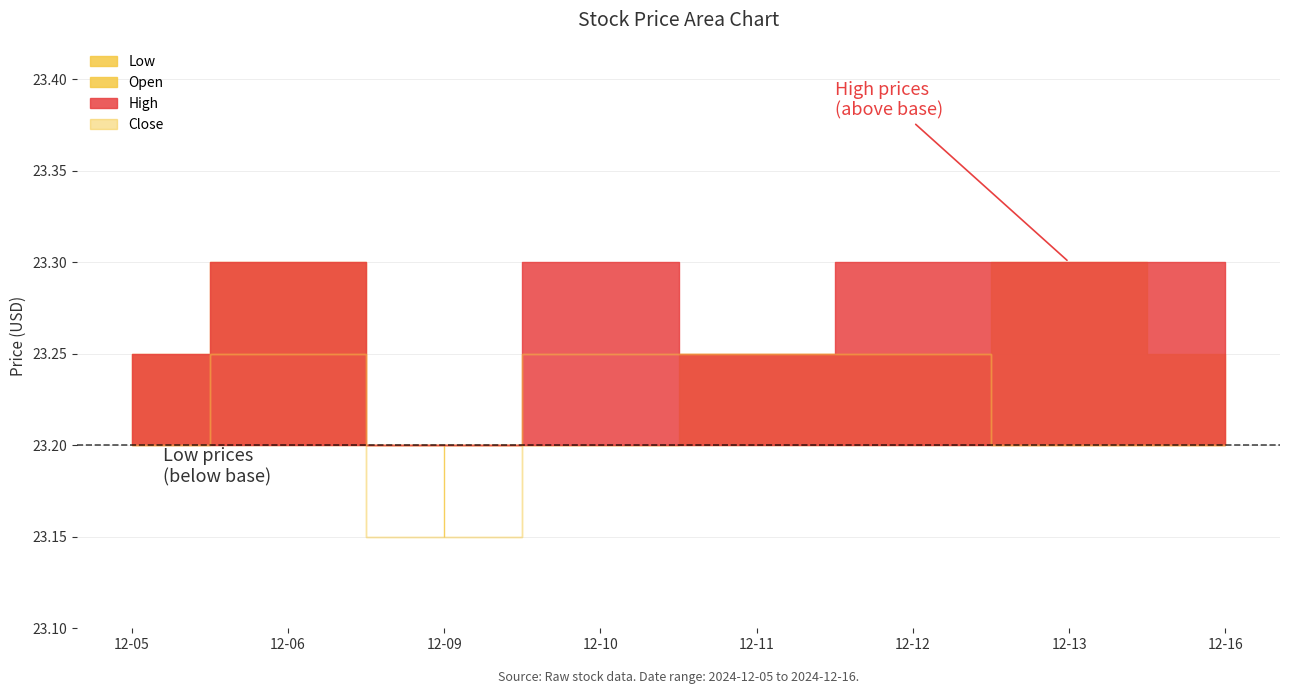

How many lines are shown in the chart?

4